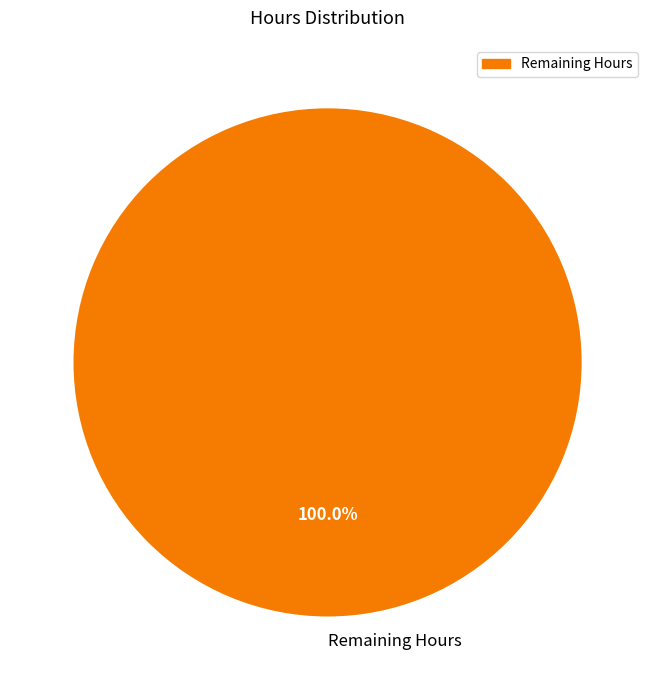

Rank the categories by value from highest to lowest.

Remaining Hours